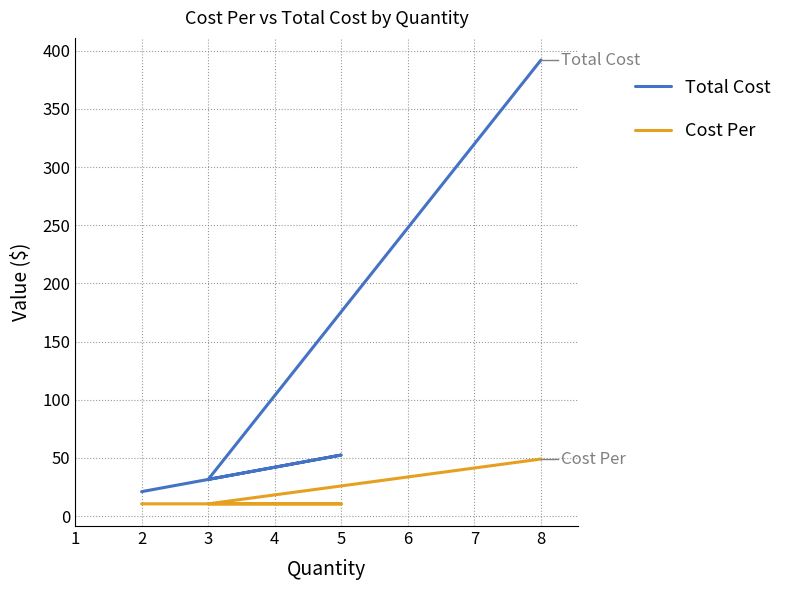

Rank the series by their maximum value, from highest to lowest.

Total Cost, Cost Per